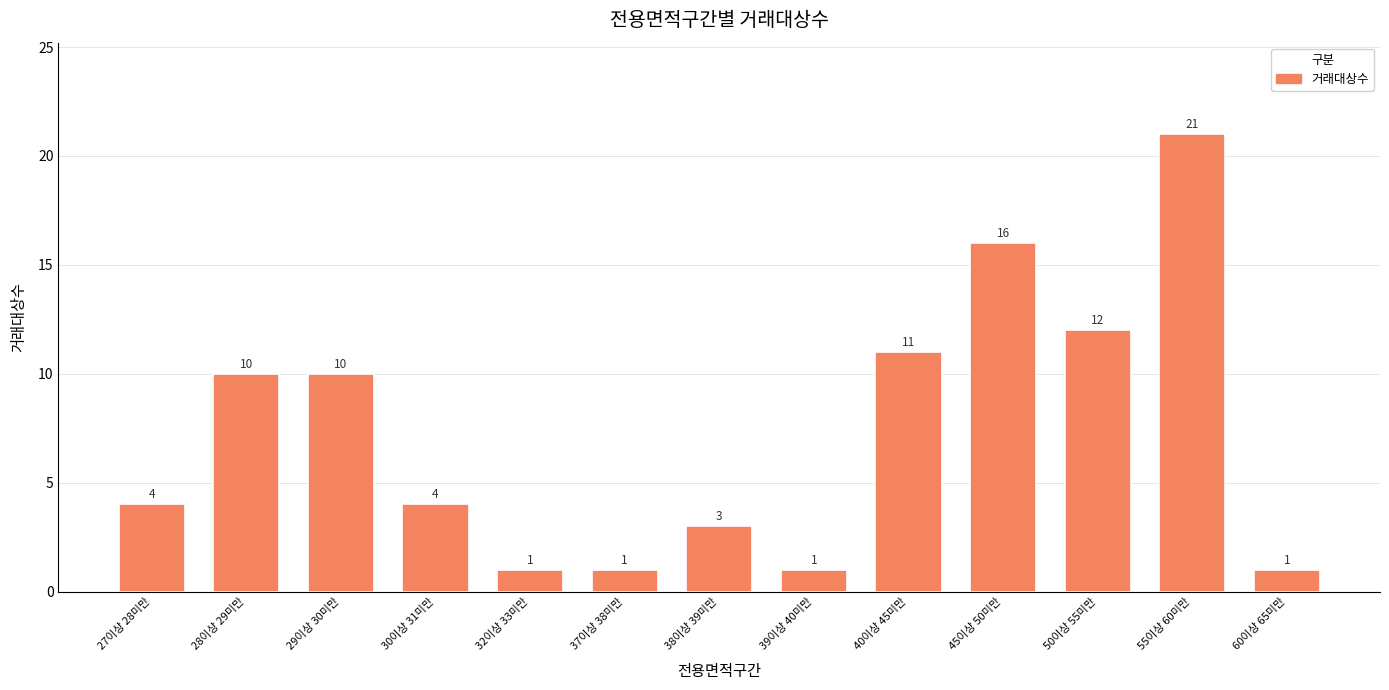

Are the bars grouped side by side (vs. stacked)?

No